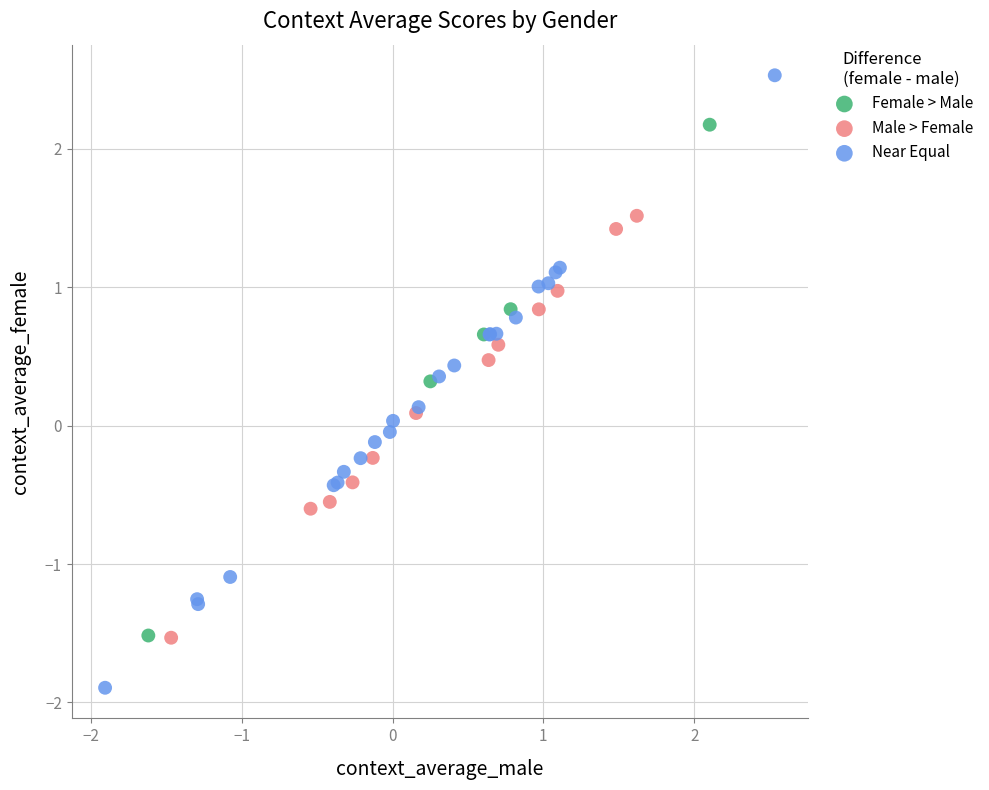

Which series contains the lowest Y value?

Near Equal